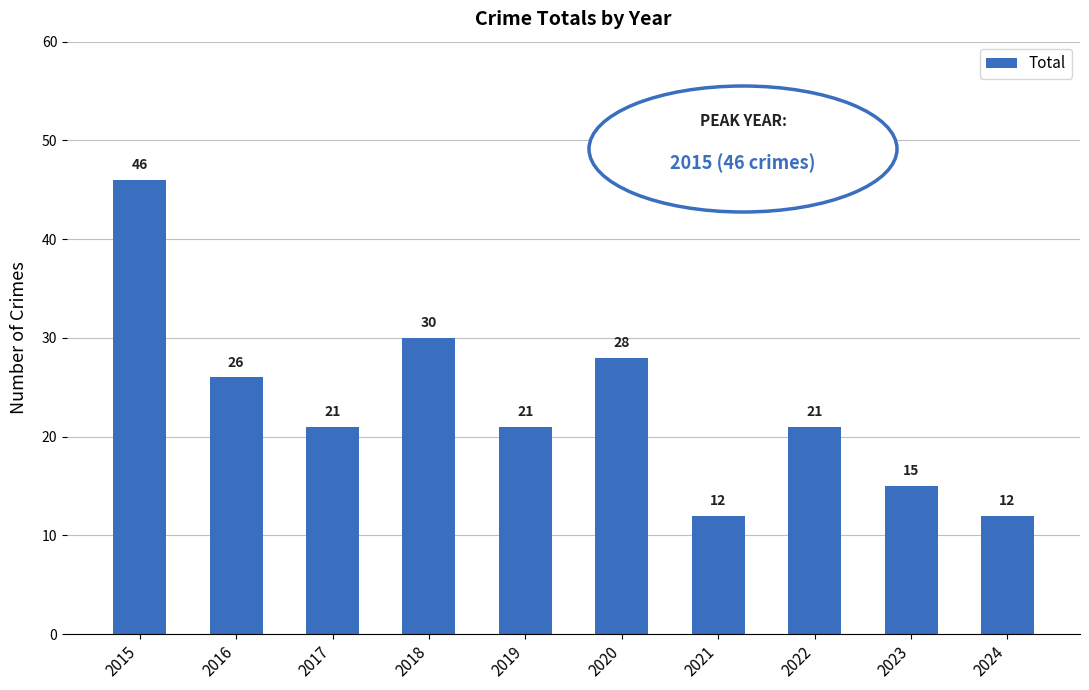

What is the difference between the second highest and minimum values?

18